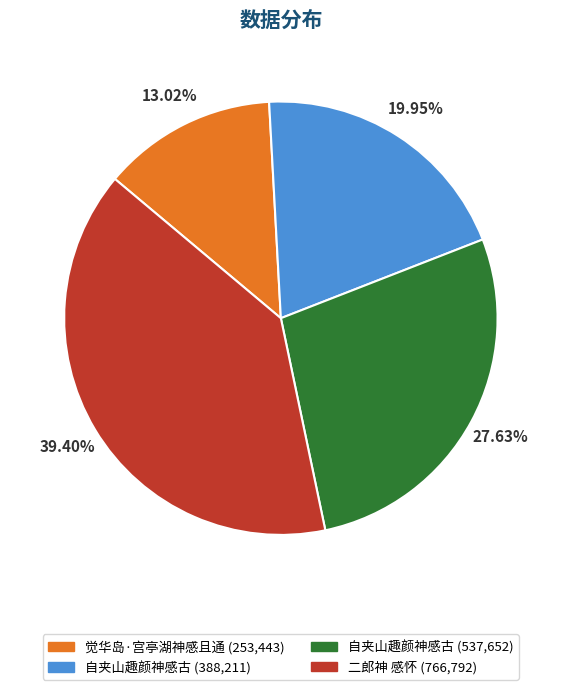

Does any single category account for the majority?

No